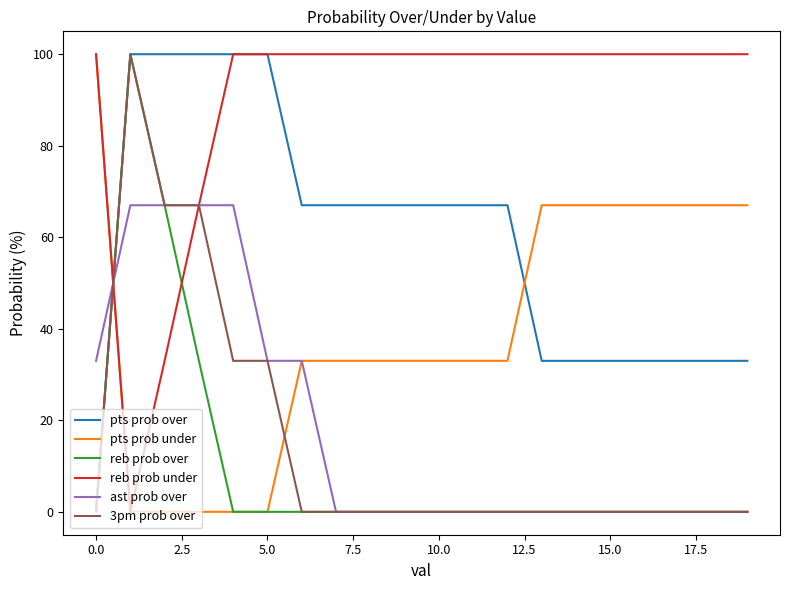

Which series has the largest total across all categories?

reb prob under